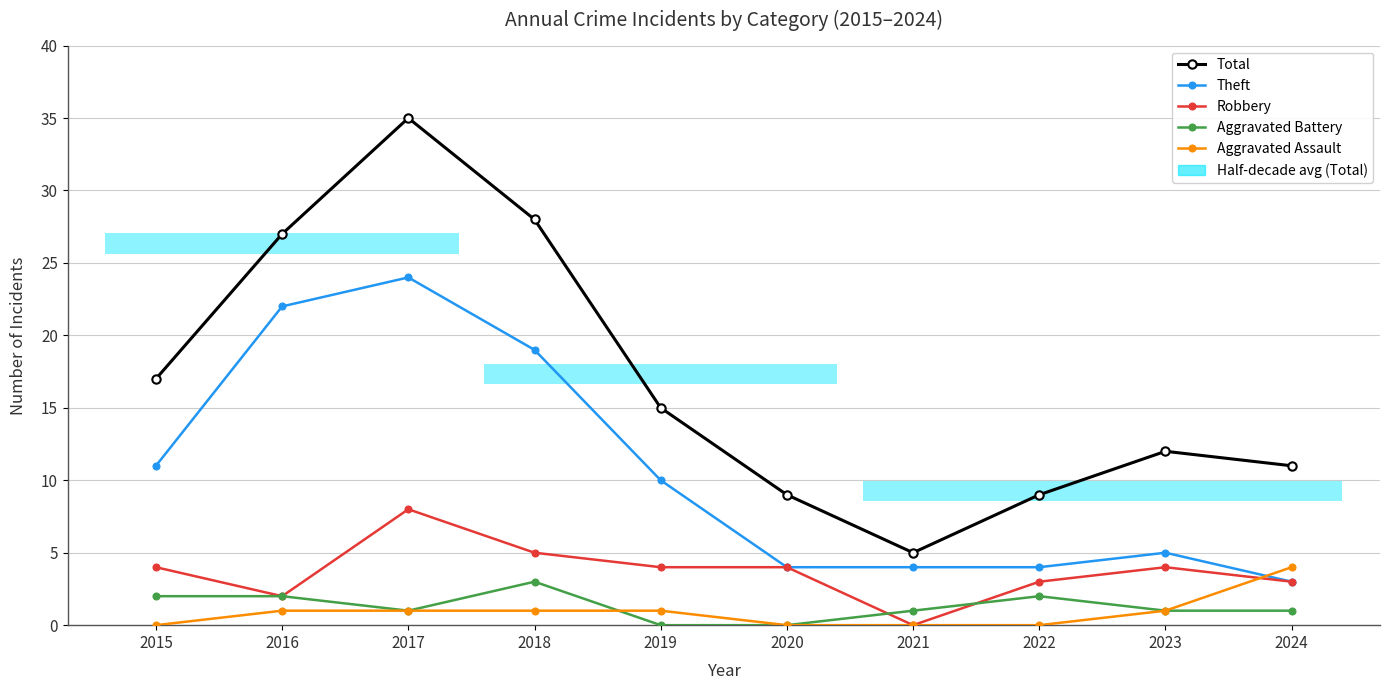

At which category does Aggravated Battery reach its first local peak?

2018